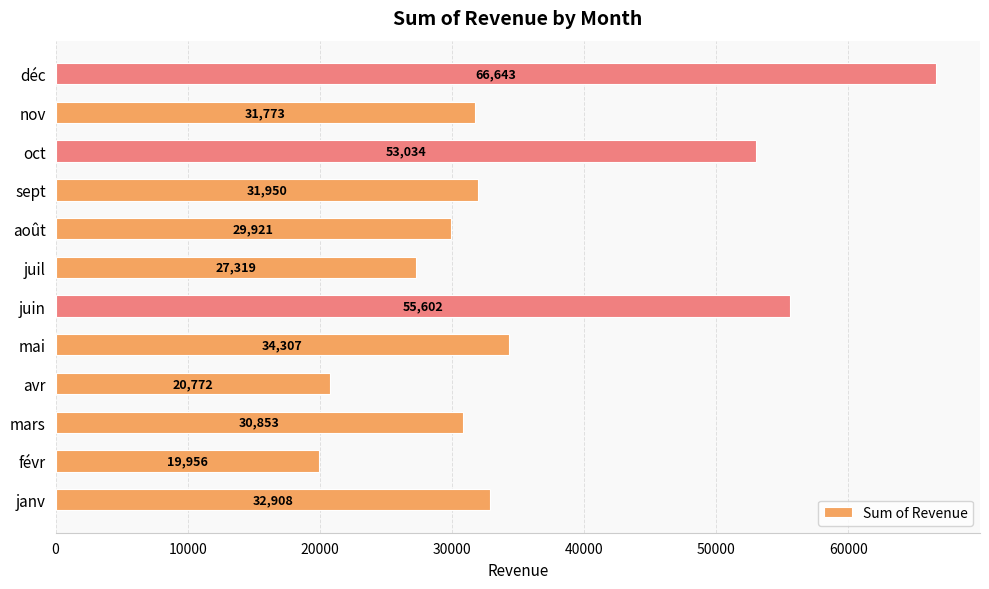

List the labels in order of value, largest first.

déc, juin, oct, mai, janv, sept, nov, mars, août, juil, avr, févr